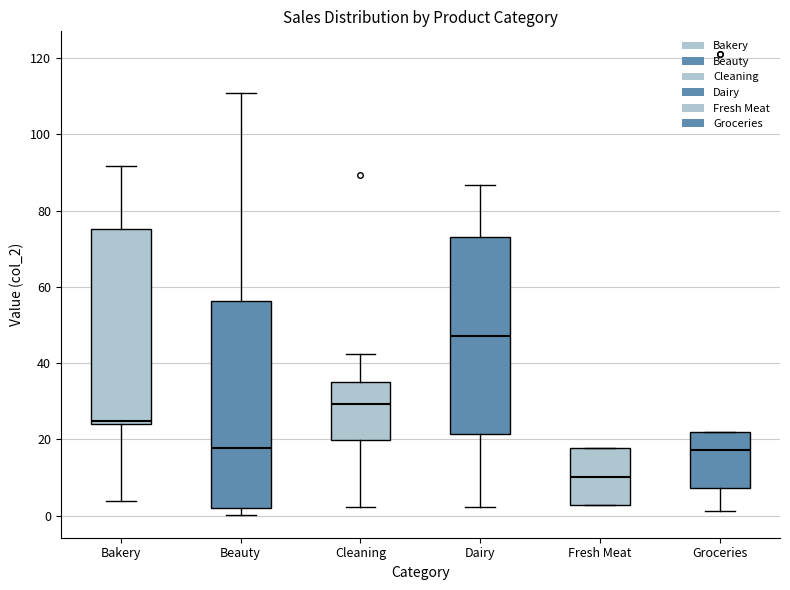

Where does the median line of the box for Fresh Meat sit on the y-axis? The values are not printed on the chart, so give them approximately, as read against the axis.

10